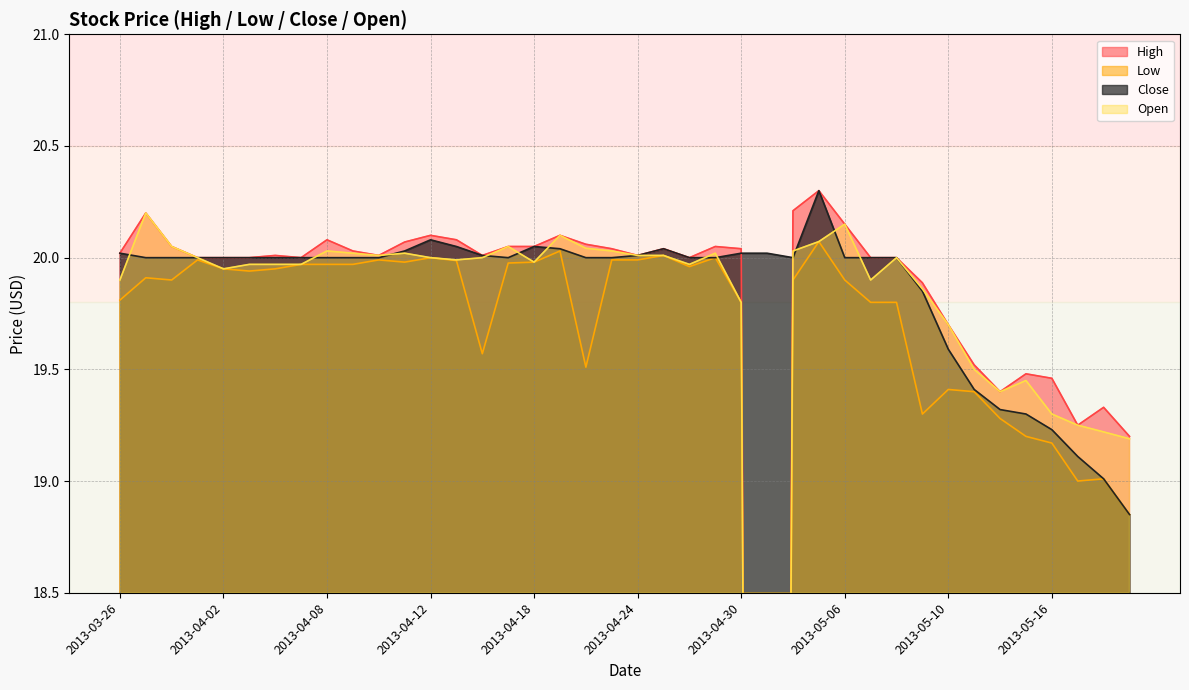

At which category does Low reach its first local valley?

2013-03-28